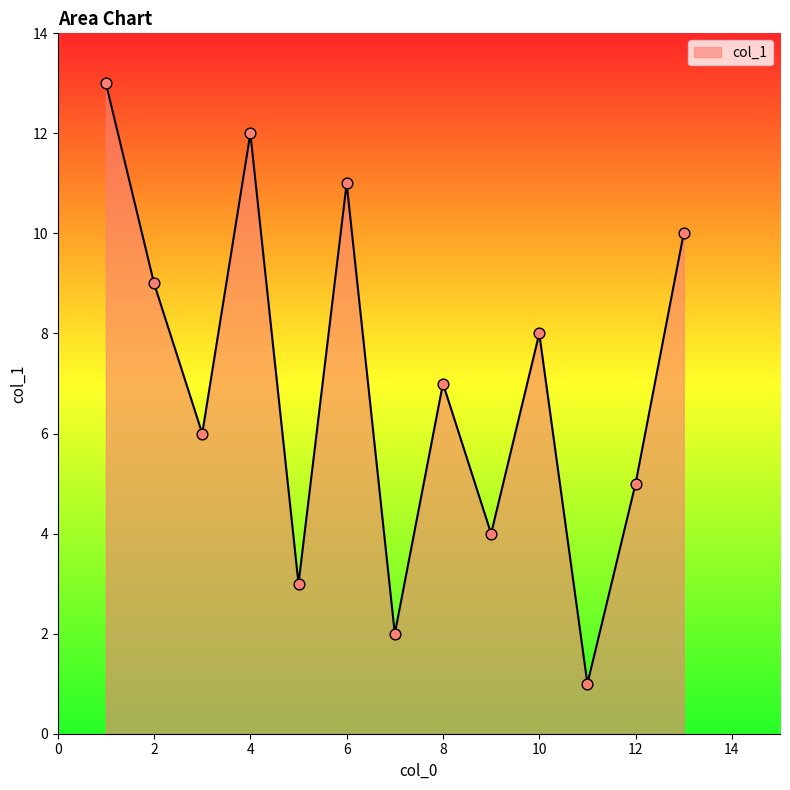

What is the greatest value displayed?

13